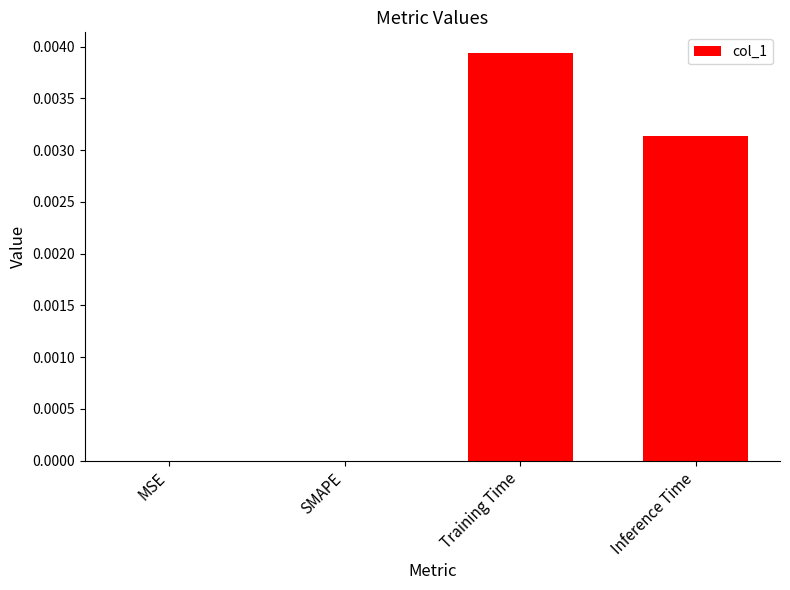

Which label corresponds to the largest value in the chart?

Training Time